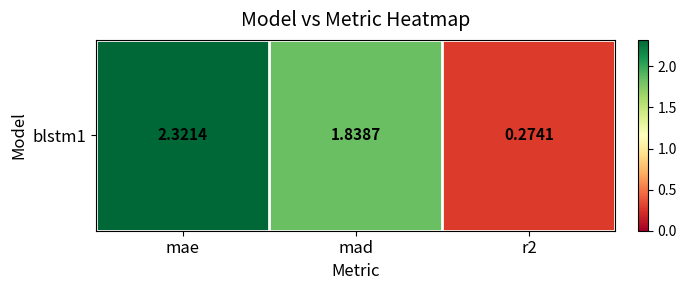

What is the minimum value shown in the chart?

0.3